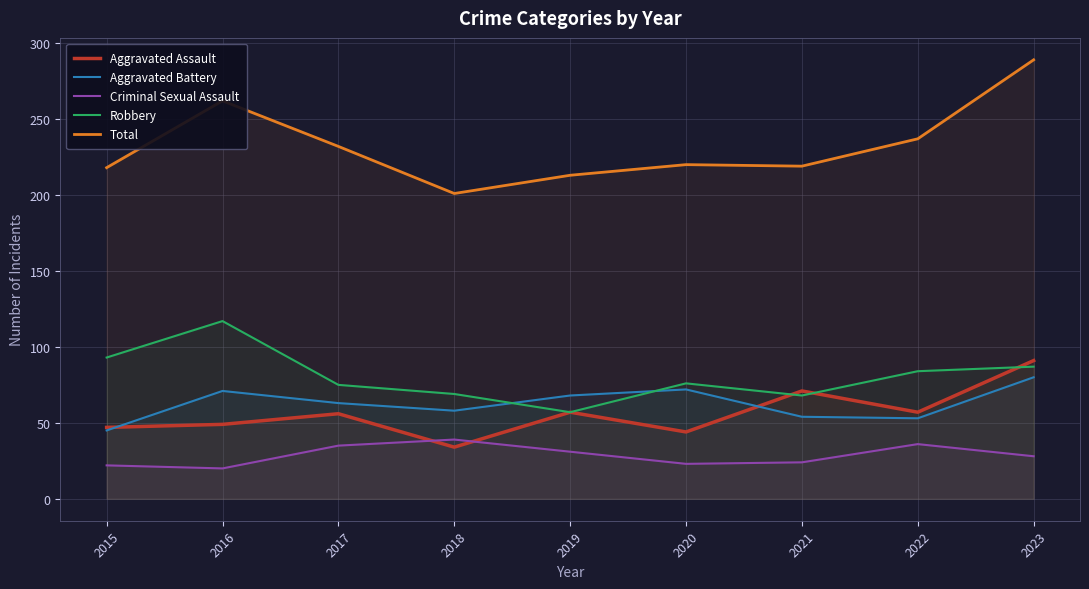

After their last crossing, which series has the higher values: Criminal Sexual Assault or Aggravated Assault?

Aggravated Assault